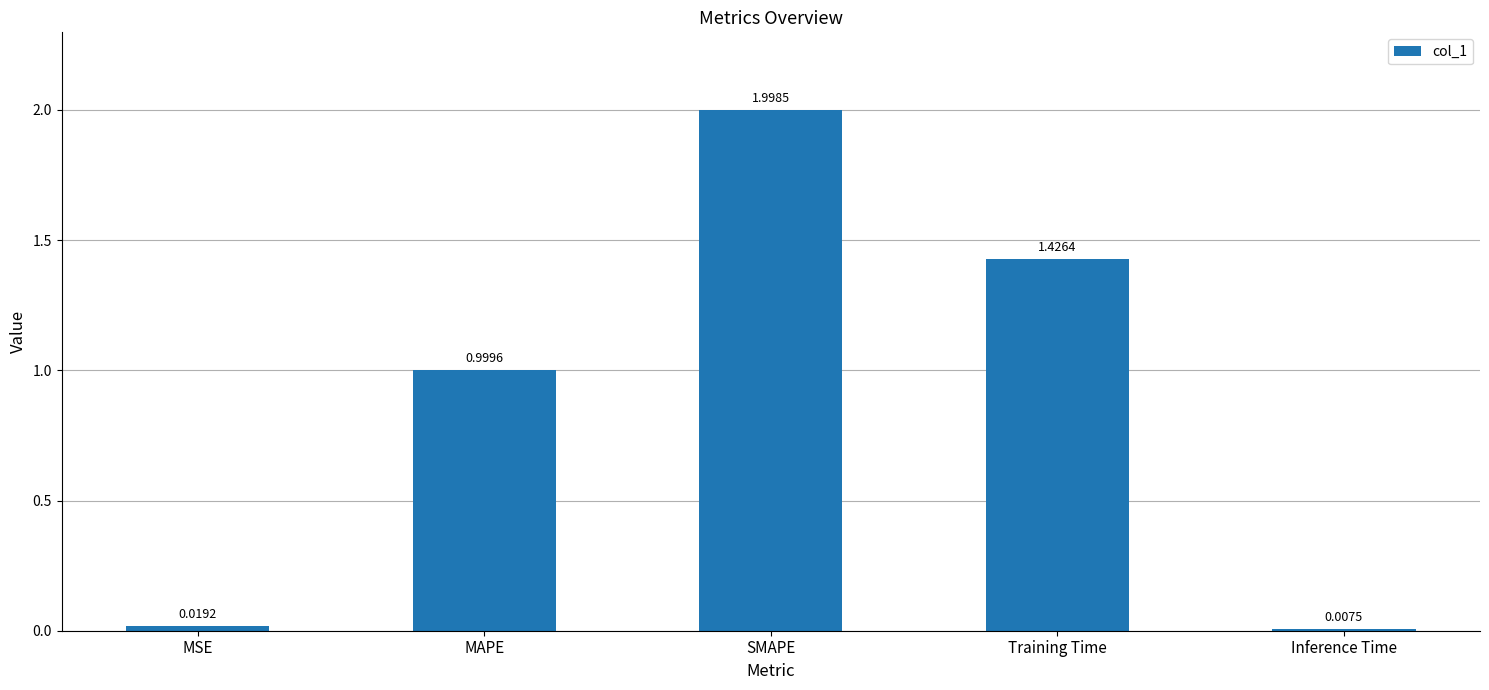

List the labels in order of value, largest first.

SMAPE, Training Time, MAPE, MSE, Inference Time